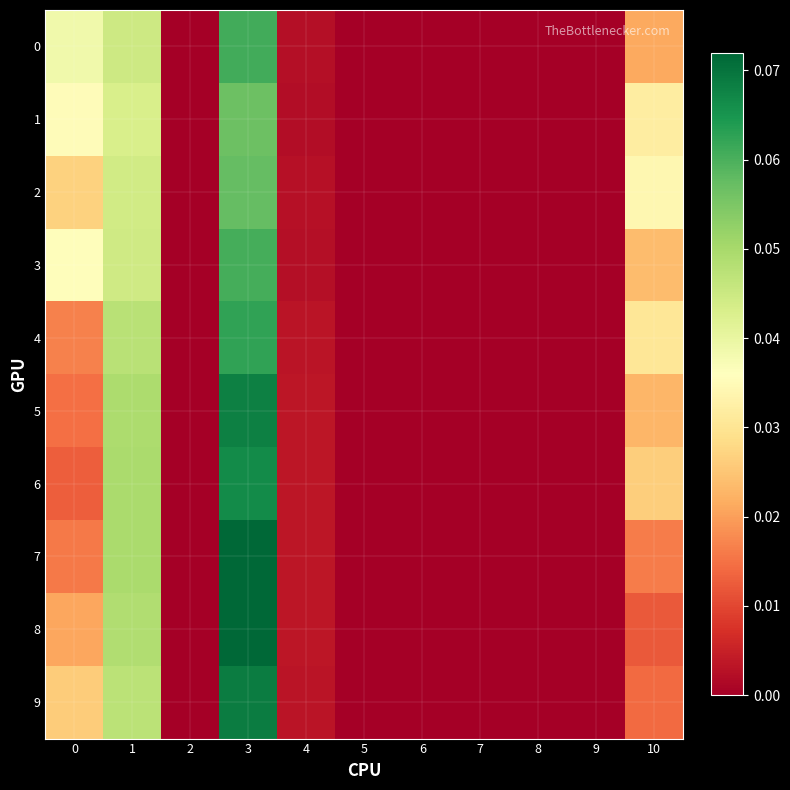

Rank the series at 9 from highest to lowest value.

0, 1, 2, 3, 4, 5, 6, 7, 8, 9